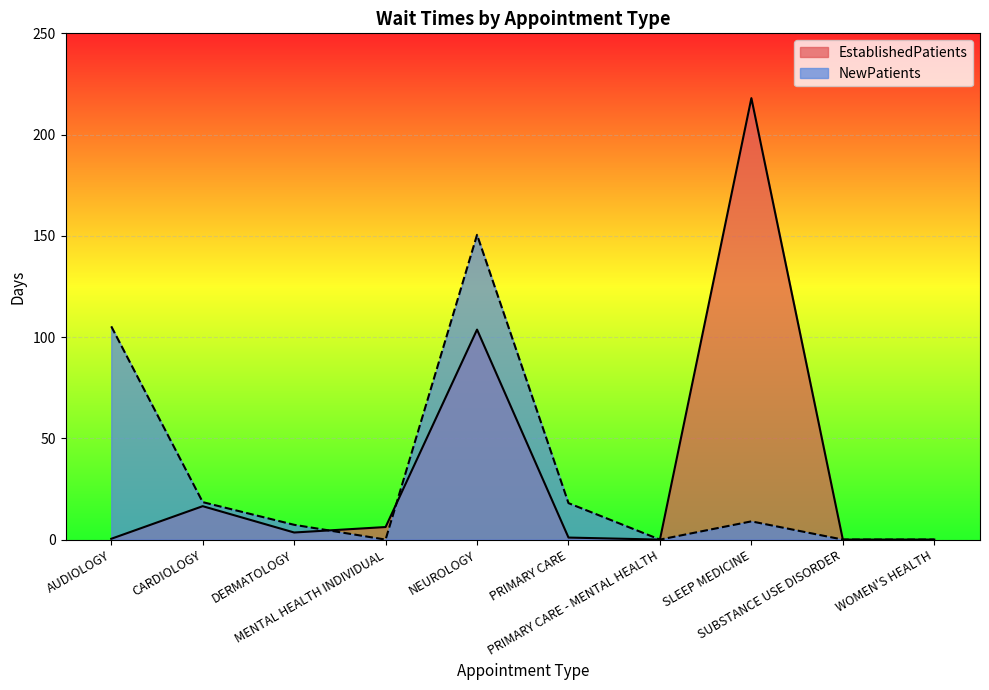

Rank the series by their average value, from lowest to highest.

NewPatients, EstablishedPatients